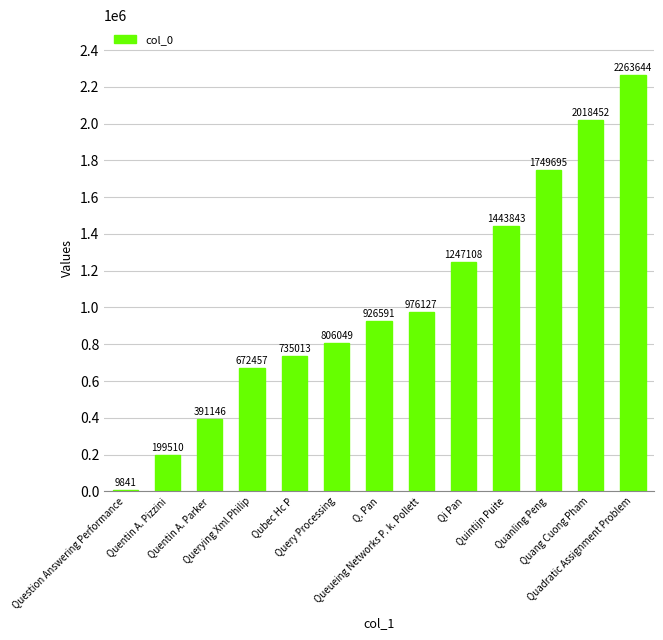

Reading left to right, list all the values displayed in this chart.

9841	199510	391146	672457	735013	806049	926591	976127	1247108	1443843	1749695	2018452	2263644